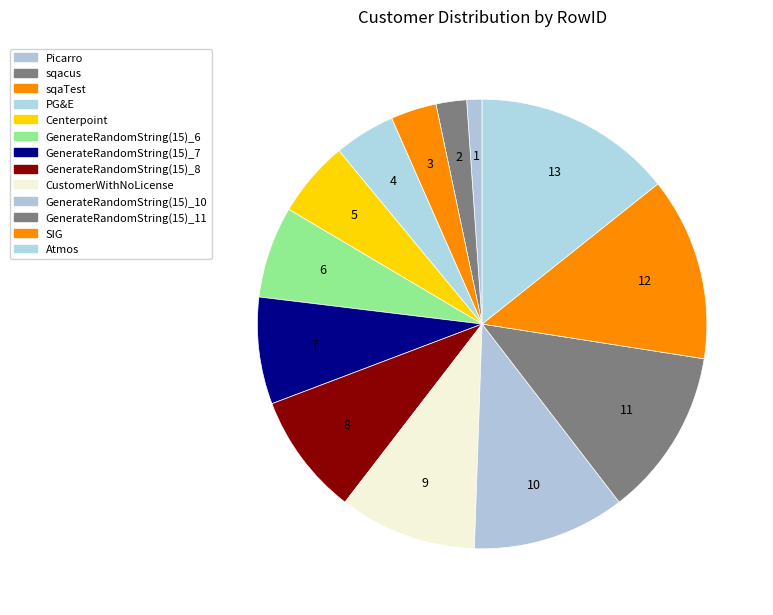

How many segments does this pie chart have?

13